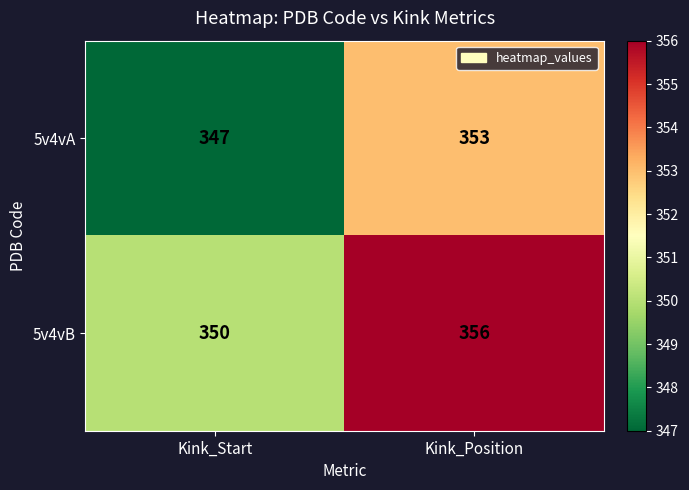

Reading left to right, what are all the values shown in this chart?

5v4vA: Kink_Start=347	Kink_Position=353
5v4vB: Kink_Start=350	Kink_Position=356